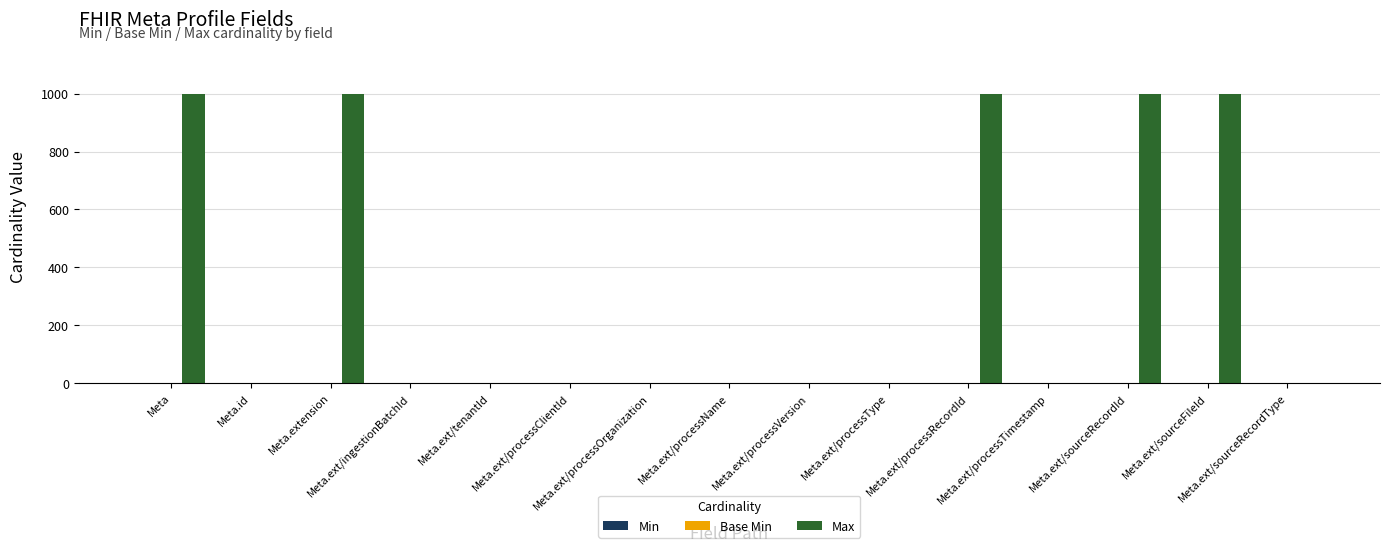

What is the sum of all values?

5005